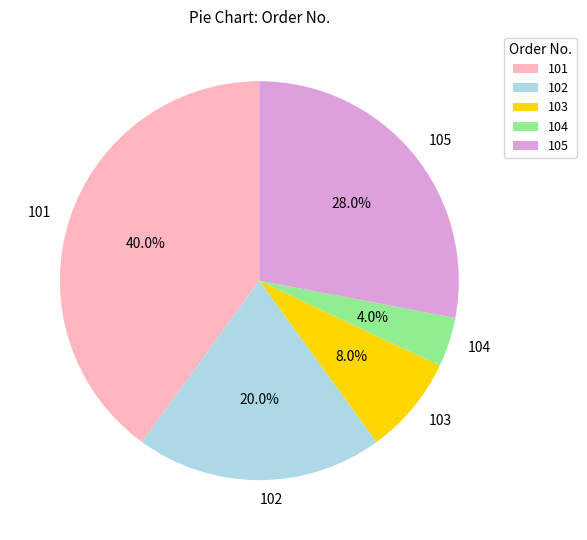

The 105 slice represents 17% of the pie. True or false?

False